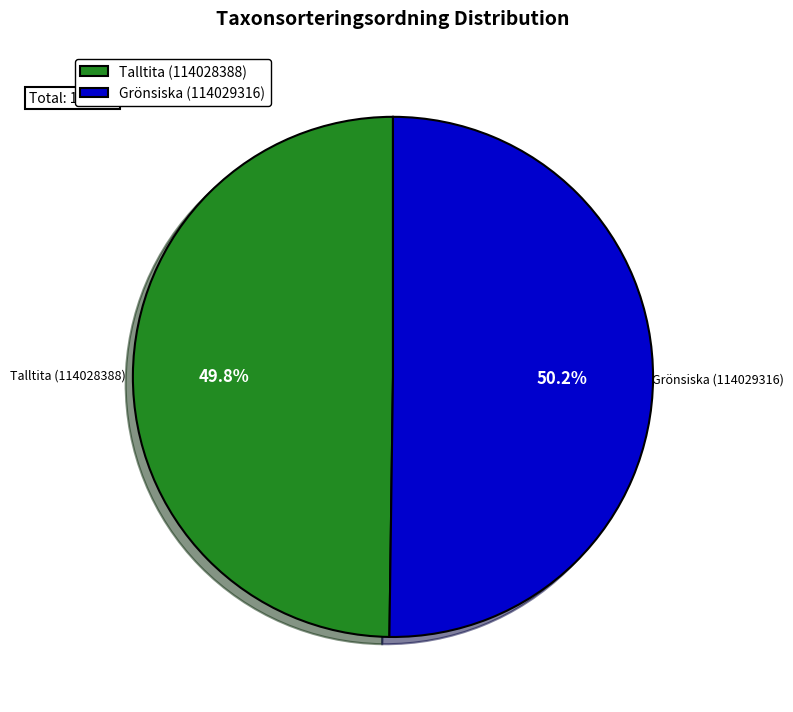

How many slices are in this pie chart?

2